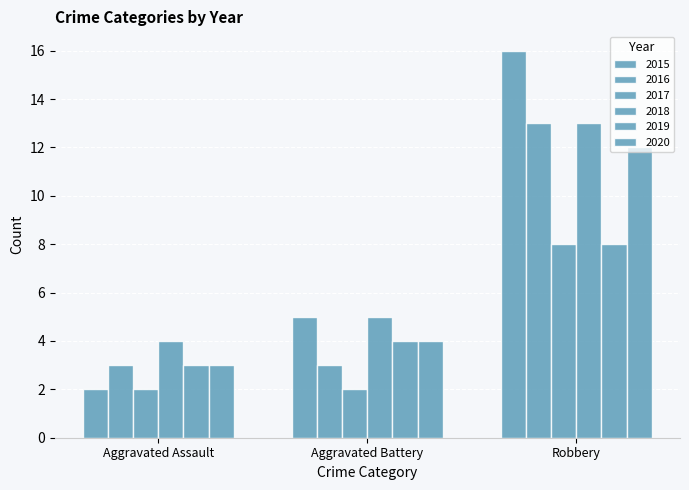

Which has a higher value, Aggravated Assault or Aggravated Battery?

Aggravated Battery